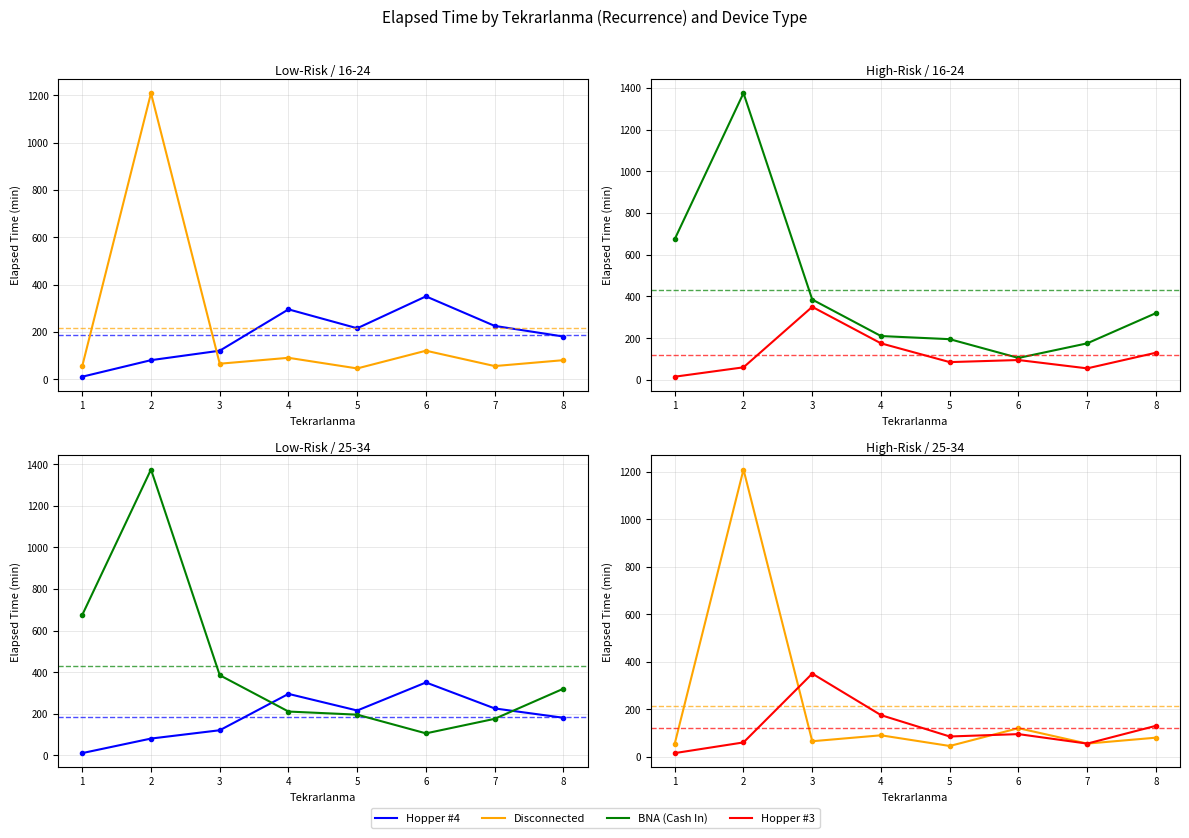

What is the sum of all Hopper #3 values?

965